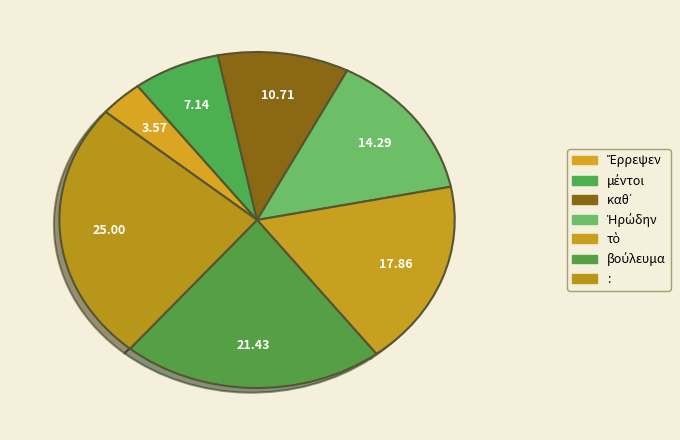

To the nearest percent, what percentage of the pie is καθ᾽?

11%